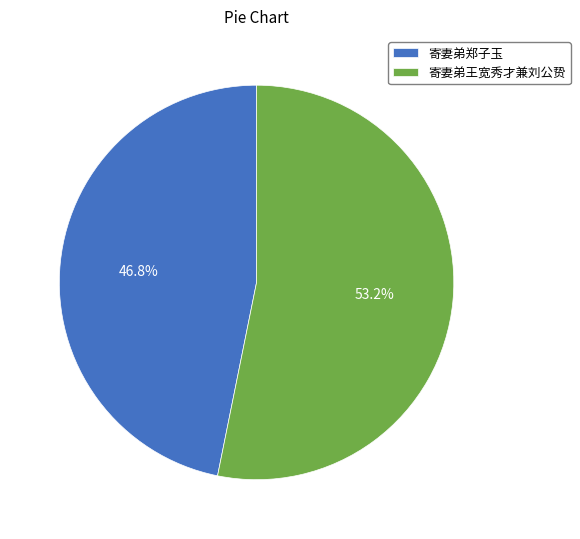

What percentage do 寄妻弟郑子玉 and 寄妻弟王宽秀才兼刘公贽 together represent?

100.0%